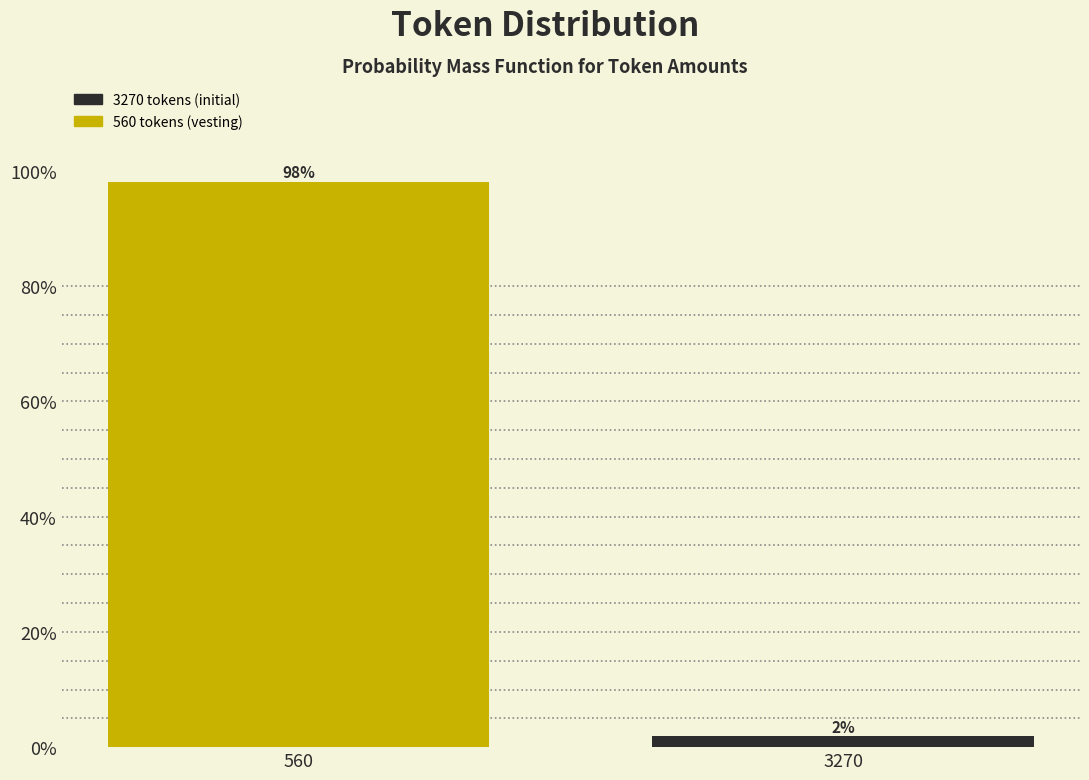

The value at 560 is 175.4. True or false?

False